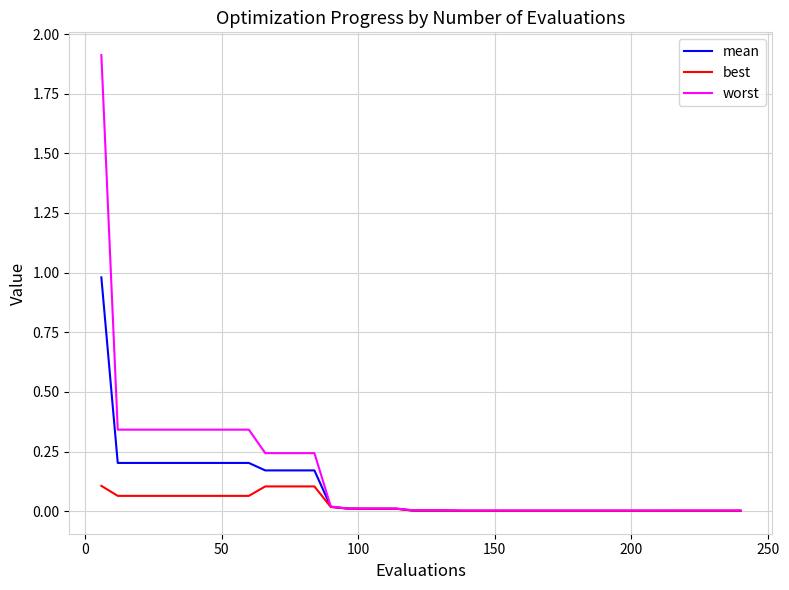

List the series in order of their peak value, highest first.

worst, mean, best